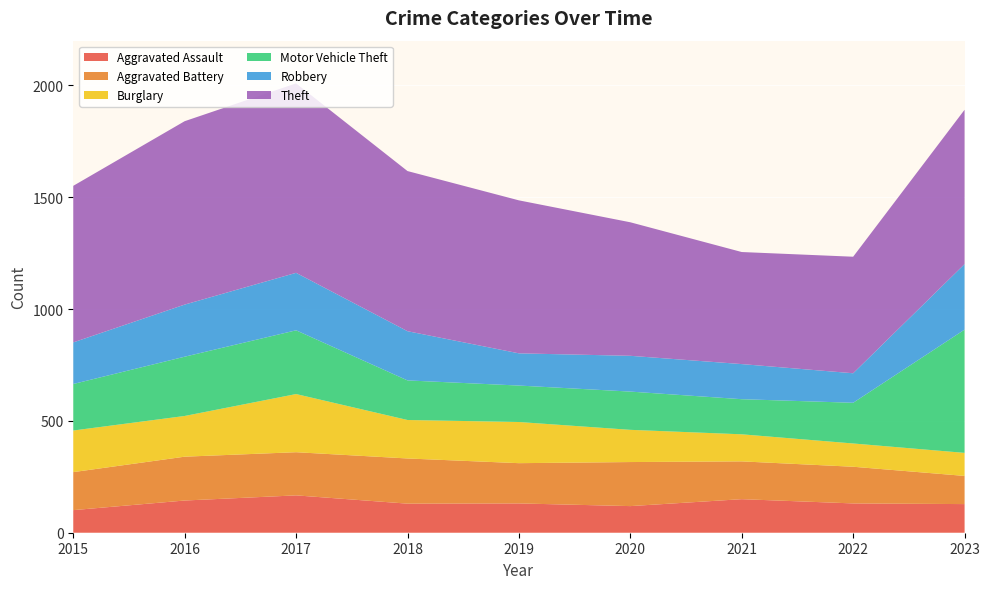

Reading right to left, transcribe all the data shown in this chart.

Aggravated Assault: 2023=128	2022=131	2021=150	2020=119	2019=131	2018=130	2017=167	2016=144	2015=101
Aggravated Battery: 2023=126	2022=164	2021=169	2020=197	2019=180	2018=202	2017=193	2016=196	2015=170
Burglary: 2023=103	2022=104	2021=121	2020=144	2019=184	2018=172	2017=260	2016=182	2015=186
Motor Vehicle Theft: 2023=551	2022=182	2021=157	2020=171	2019=163	2018=177	2017=285	2016=265	2015=208
Robbery: 2023=293	2022=132	2021=157	2020=160	2019=144	2018=220	2017=257	2016=233	2015=186
Theft: 2023=690	2022=521	2021=501	2020=597	2019=684	2018=716	2017=847	2016=820	2015=700